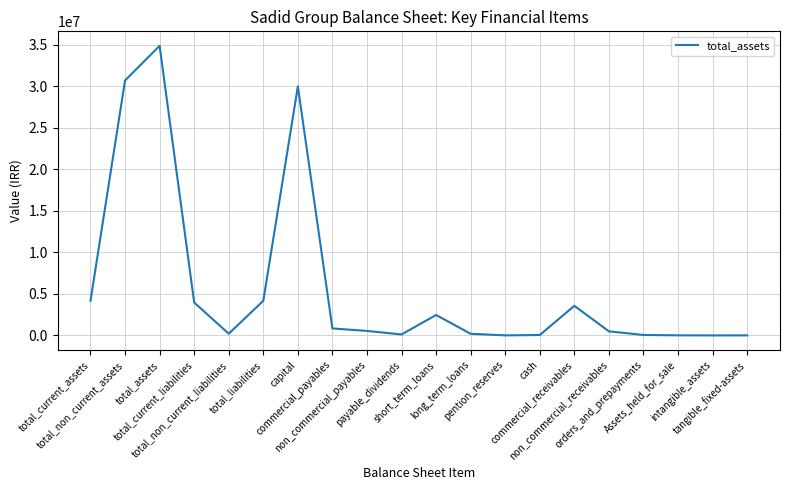

What value does the data have at total_current_liabilities?

3967171